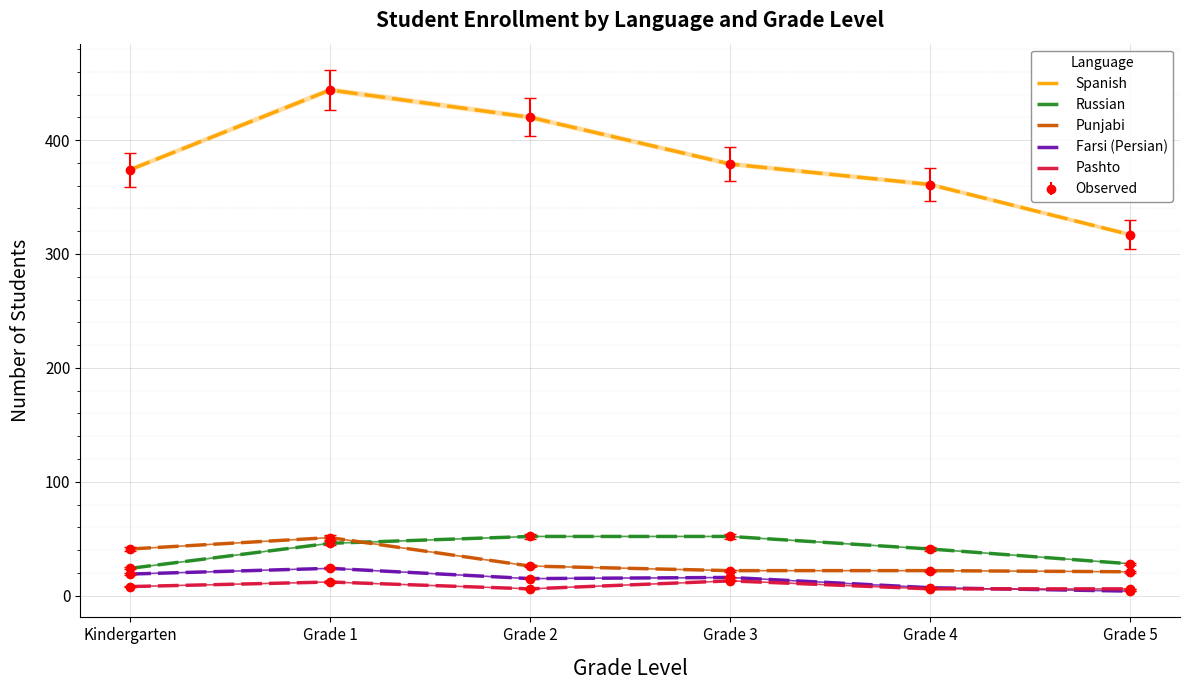

What is the label of the 1st point from the right?

Grade 5